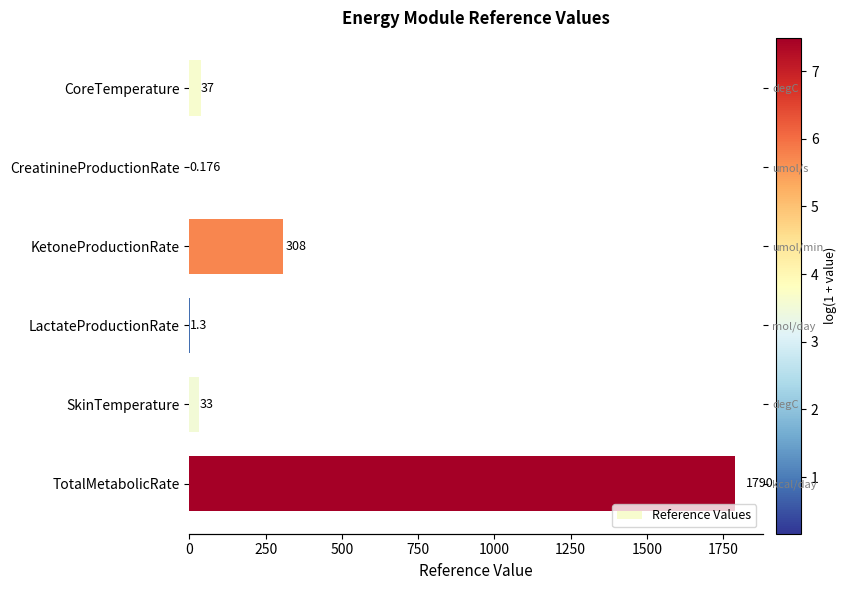

What is the sum of all values?

2169.5